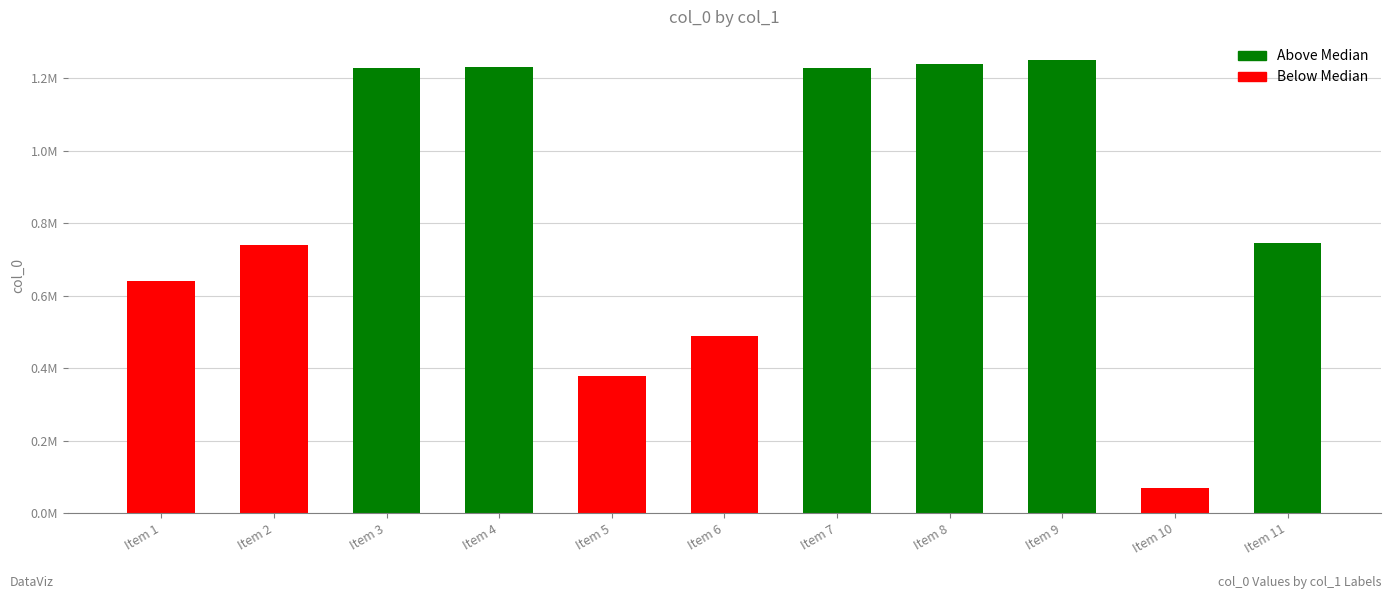

Count the number of data series in this chart.

1